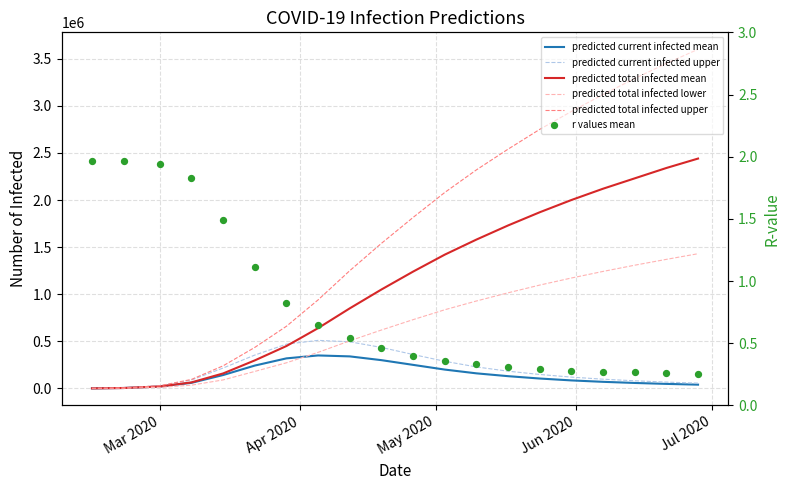

Is the value of predicted total infected lower at Mar 2020 greater than the value of predicted total infected upper at 19?

No